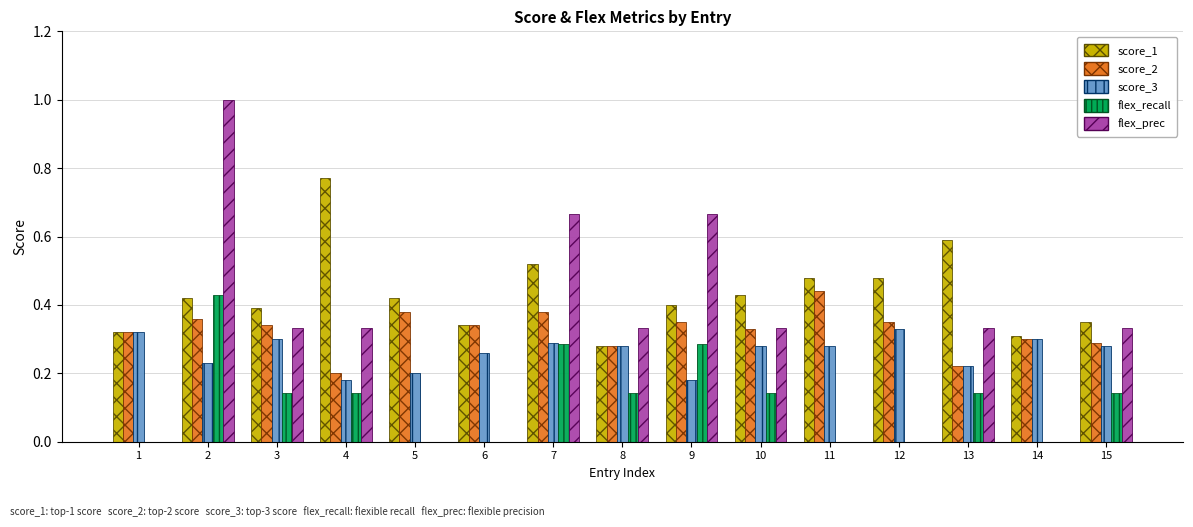

The value of flex_prec at 9 is 0.2. True or false?

False